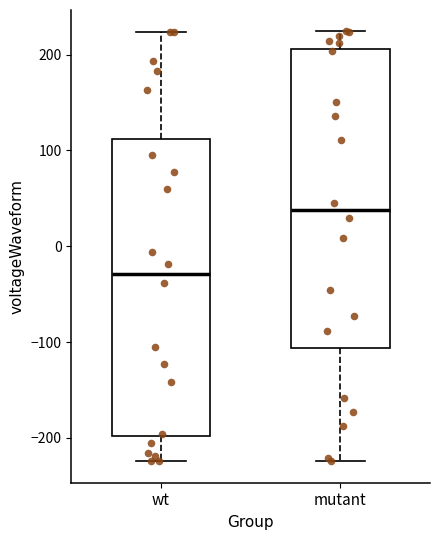

Which box's median line is the lowest?

wt